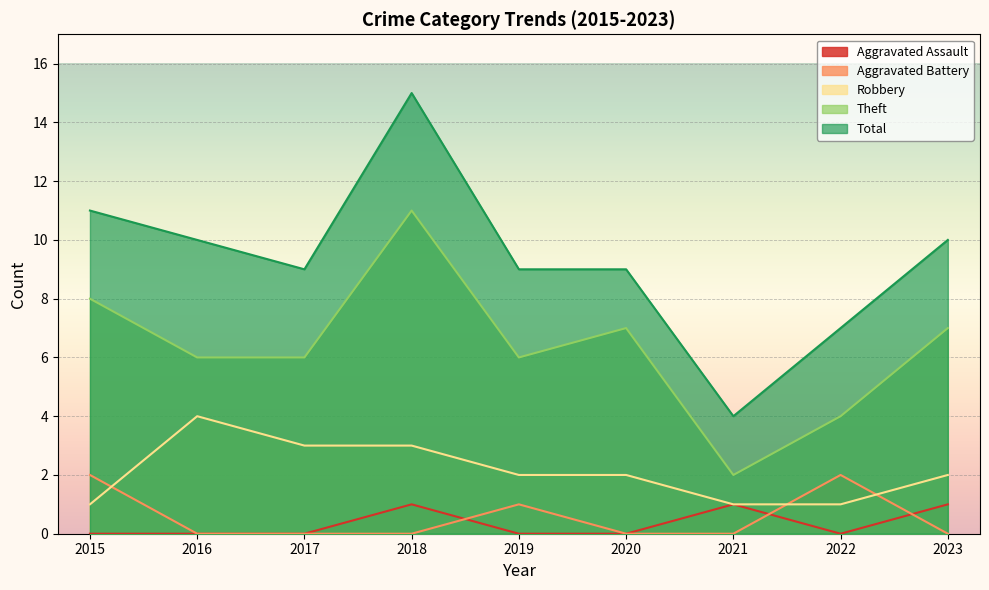

Between 2015 and 2022, which series saw the biggest shift?

Theft